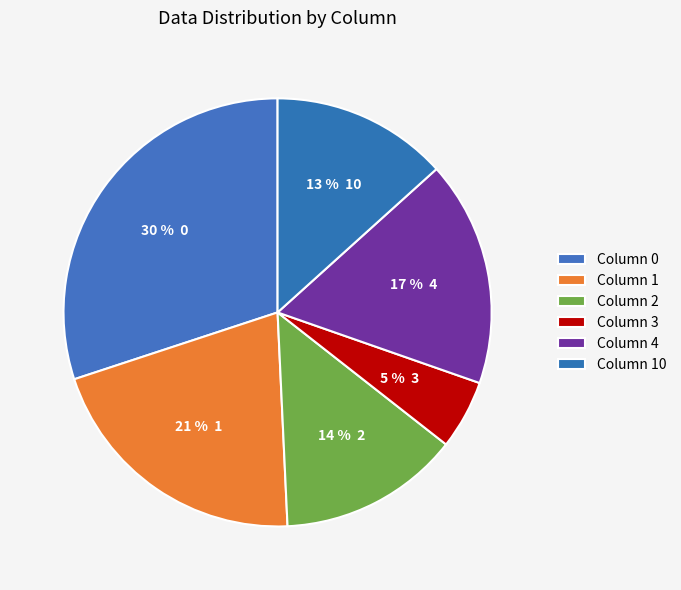

Rank the categories by value from highest to lowest.

0, 1, 4, 2, 10, 3